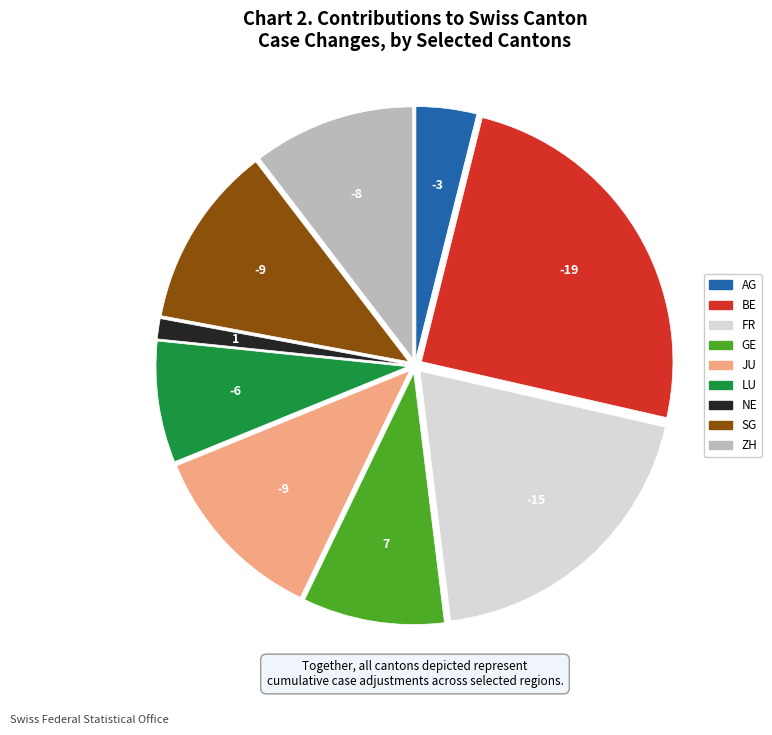

Do BE and NE together represent more than half of the pie?

No